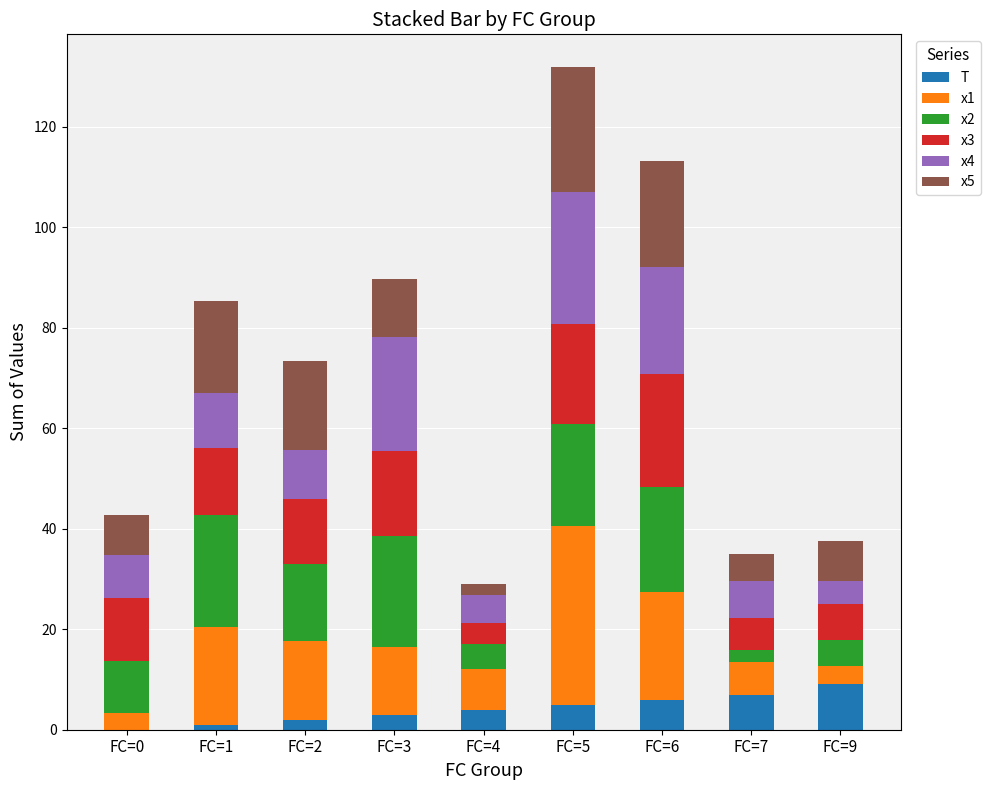

At which category is the sum across all series the highest?

FC=5